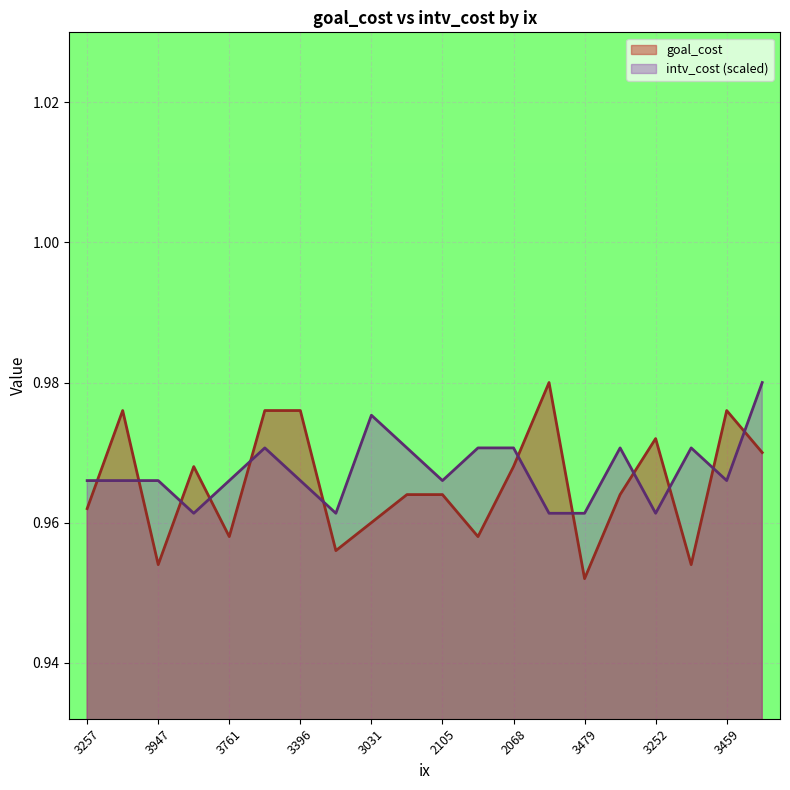

At which label does goal_cost reach its minimum?

3479